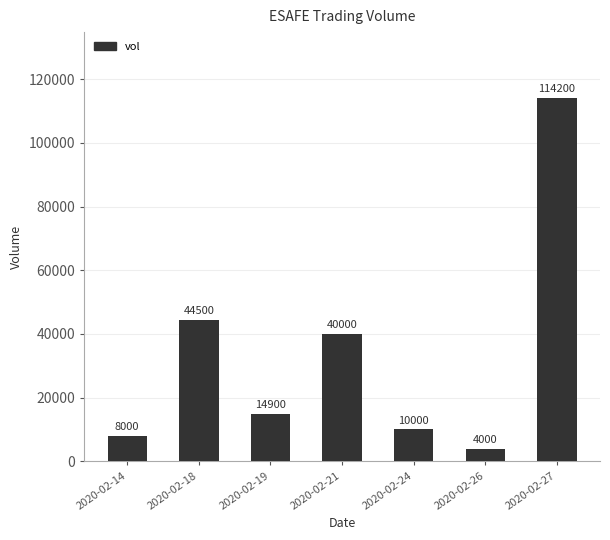

What is the value of the 5th bar from the left?

10000